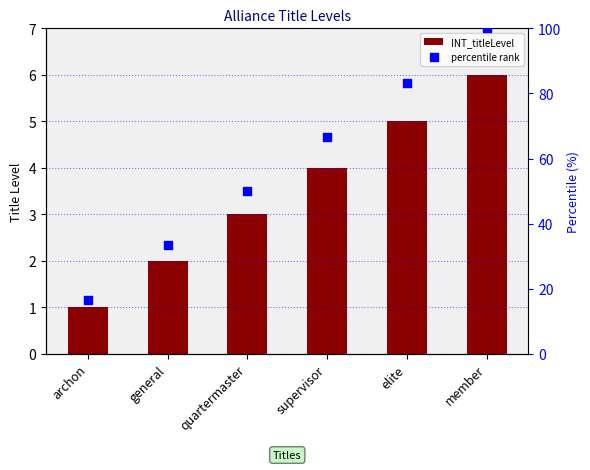

At how many categories does at least one series exceed 34?

4